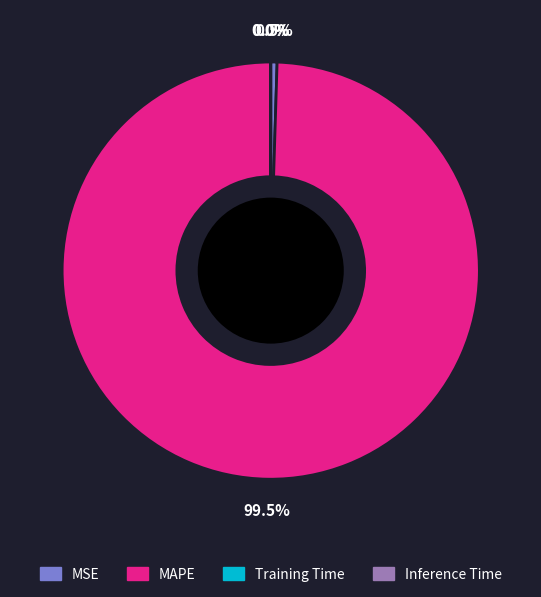

The MSE slice represents 6% of the pie. True or false?

False